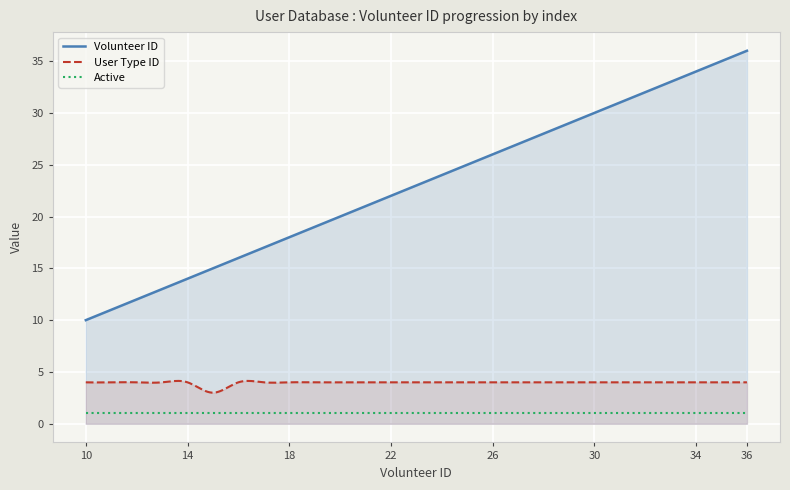

Reading left to right, extract all data points from this chart.

Volunteer ID: 10=10	11=11	12=12	13=13	14=14	15=15	16=16	17=17	18=18	19=19	20=20	21=21	22=22	23=23	24=24	25=25	26=26	27=27	28=28	29=29	30=30	31=31	32=32	33=33	34=34	35=35	36=36
User Type ID: 10=4	11=4	12=4	13=4	14=4	15=3	16=4	17=4	18=4	19=4	20=4	21=4	22=4	23=4	24=4	25=4	26=4	27=4	28=4	29=4	30=4	31=4	32=4	33=4	34=4	35=4	36=4
Active: 10=1	11=1	12=1	13=1	14=1	15=1	16=1	17=1	18=1	19=1	20=1	21=1	22=1	23=1	24=1	25=1	26=1	27=1	28=1	29=1	30=1	31=1	32=1	33=1	34=1	35=1	36=1